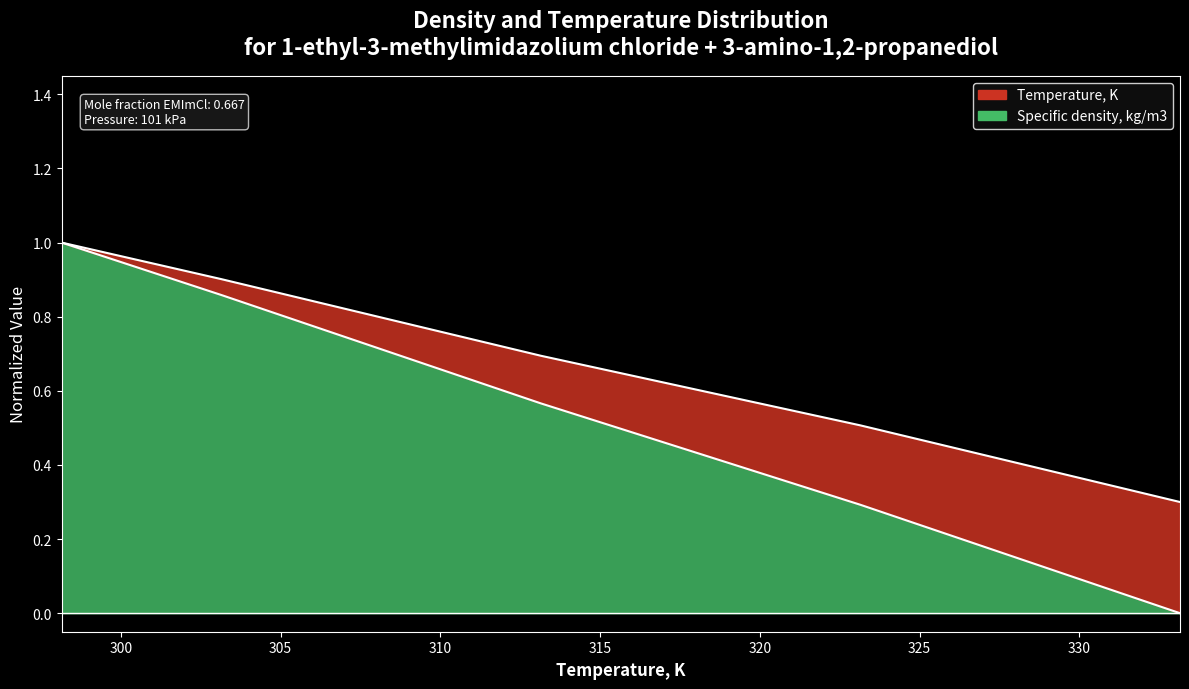

What is the sum of all Temperature, K values?

2.7